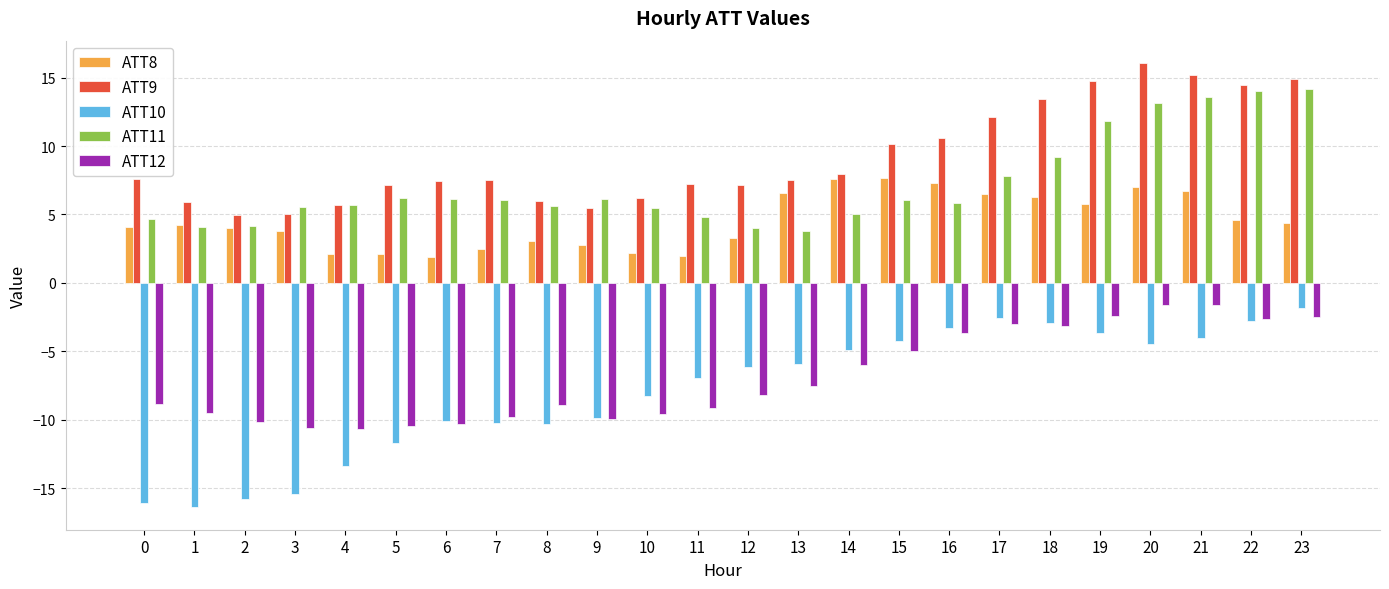

Between 14 and 22, which series saw the biggest shift?

ATT11